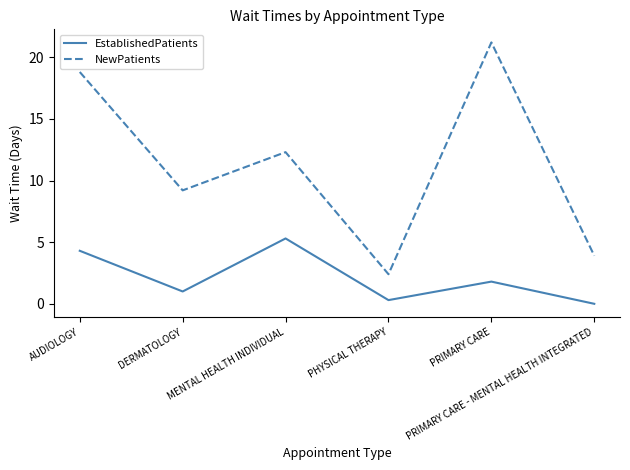

Reading left to right, list all the values displayed in this chart.

EstablishedPatients: 4.3	1.0	5.3	0.3	1.8	0.0
NewPatients: 18.8	9.2	12.3	2.4	21.2	3.9